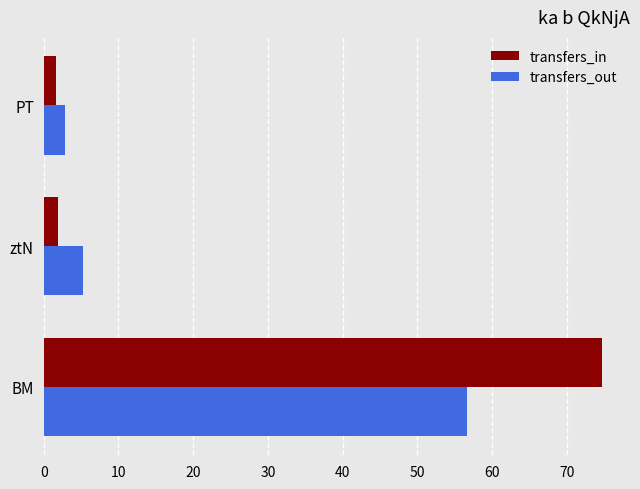

The value of transfers_out at BM is 16.6. True or false?

False